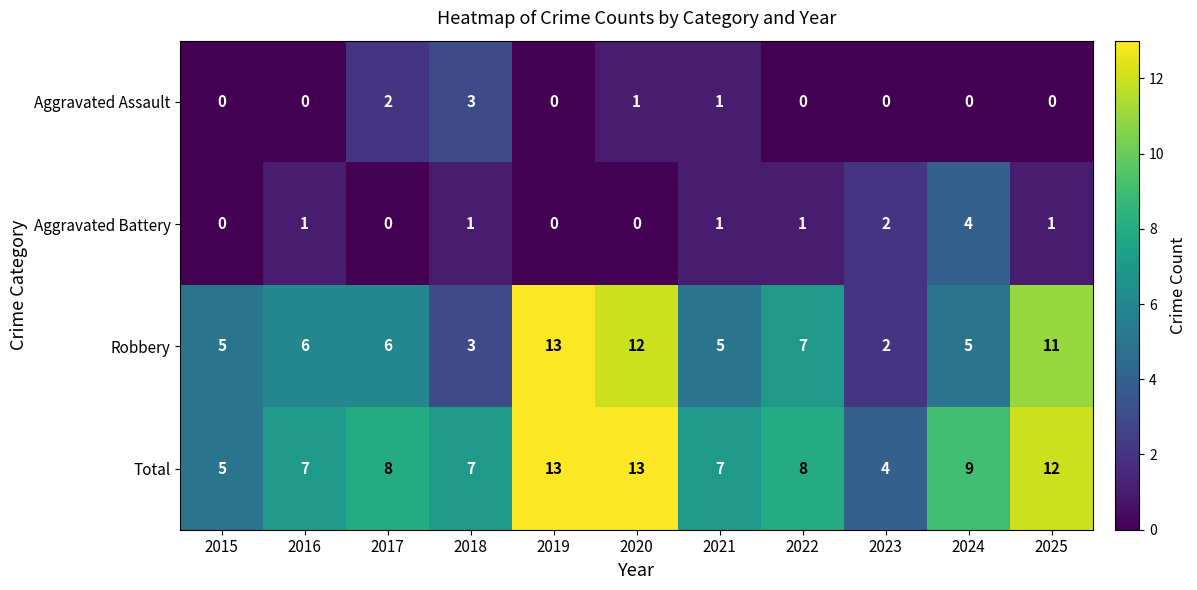

The Total series shows 12 at 2021. True or false?

False